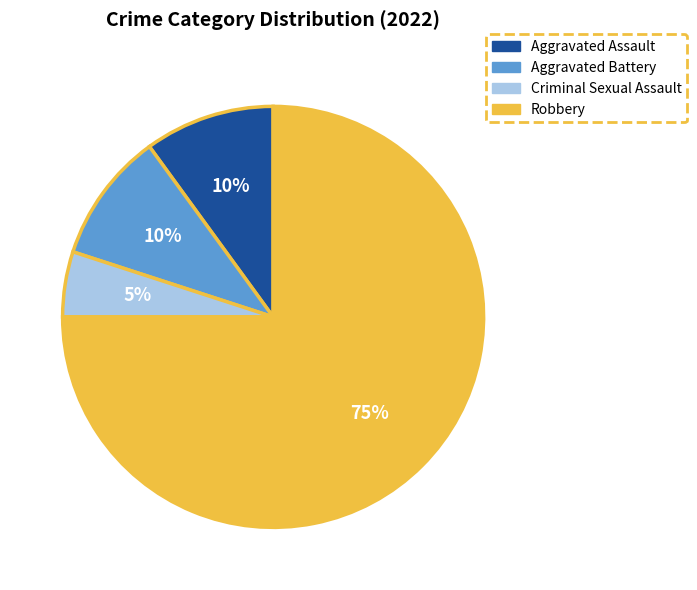

To the nearest percent, what portion does Robbery represent?

75%